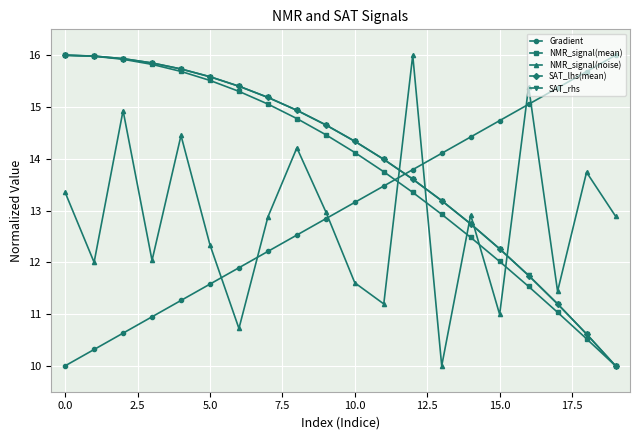

In NMR_signal(noise), how many points are higher than both neighbors (excluding endpoints)?

7